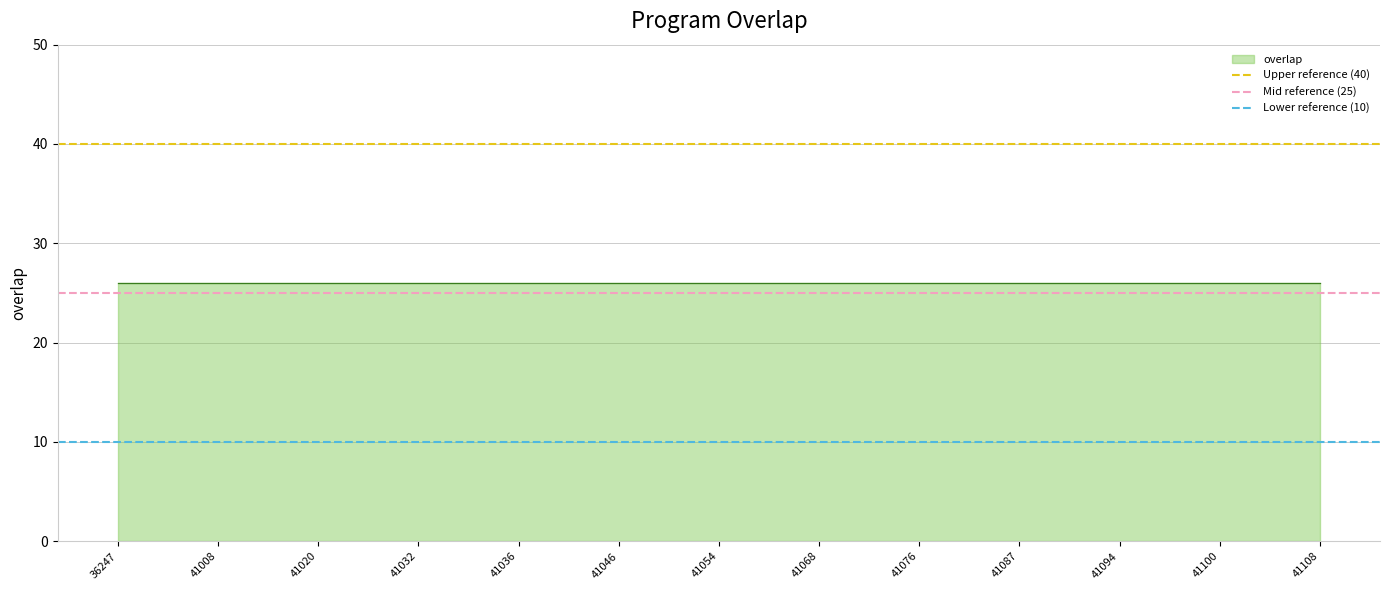

The Lower reference (10) series shows 16 at 41008. True or false?

False